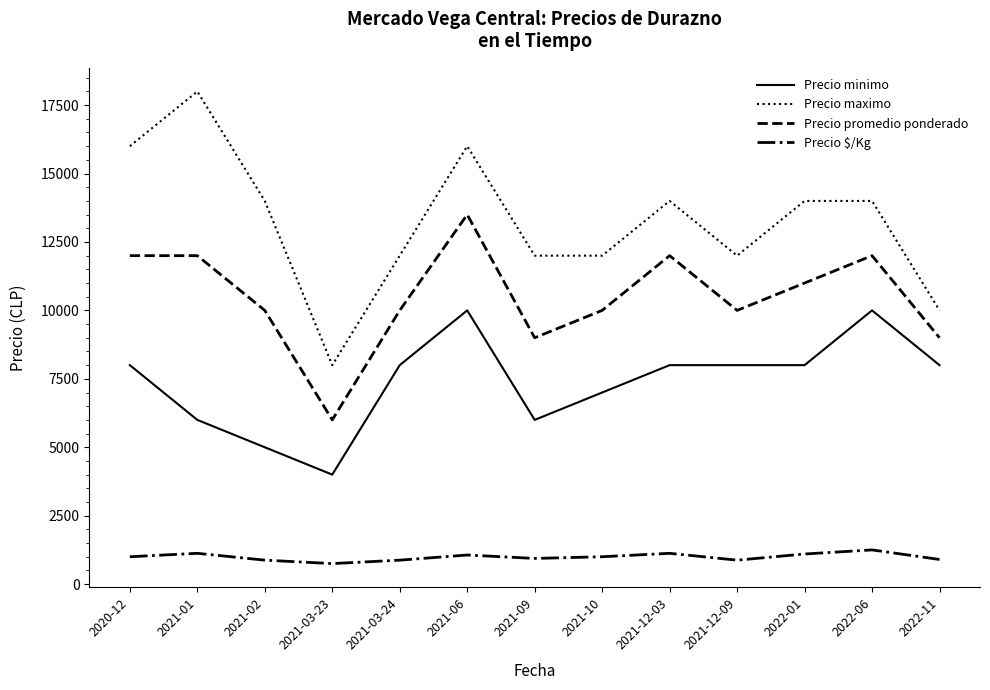

True or false: Precio promedio ponderado and Precio minimo cross at least once.

False